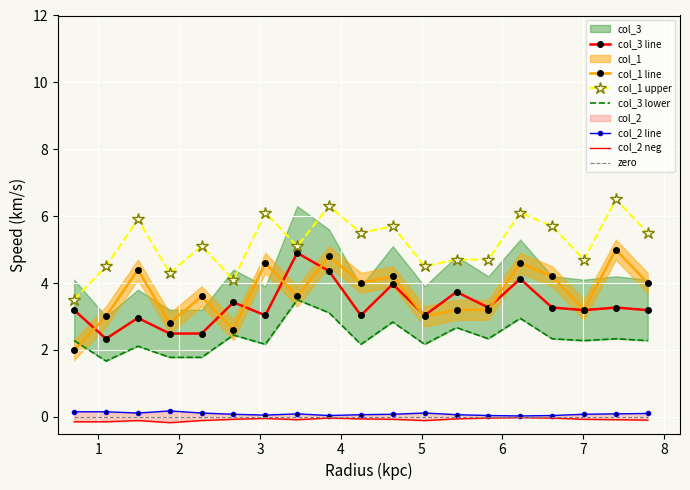

What is the minimum value for col_1 line?

2.0